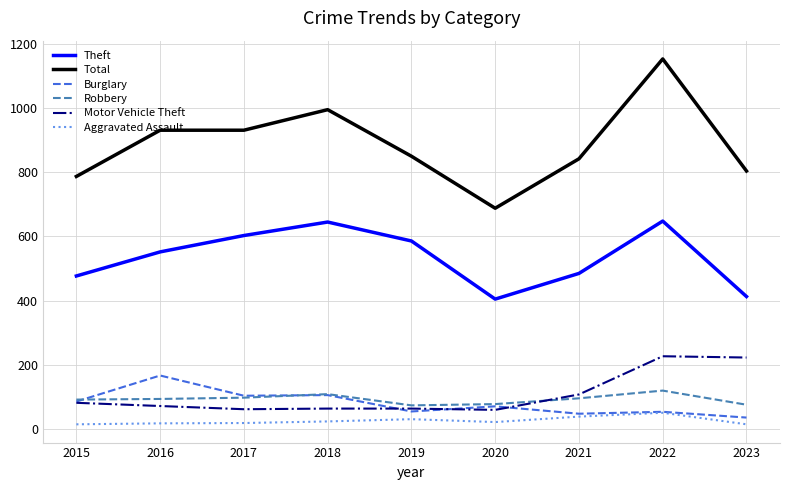

At which category is the sum across all series the highest?

2022